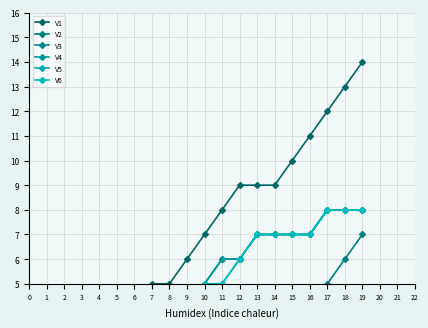

Rank the categories by V4 value from lowest to highest.

0, 1, 2, 3, 4, 5, 6, 7, 8, 9, 10, 11, 12, 13, 14, 15, 16, 17, 18, 19